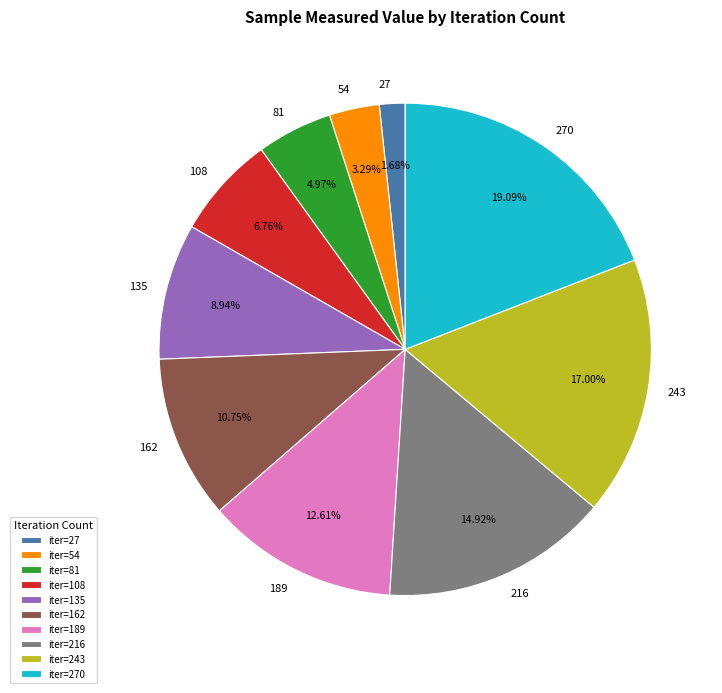

Which has a higher value, iter=81 or iter=189?

iter=189